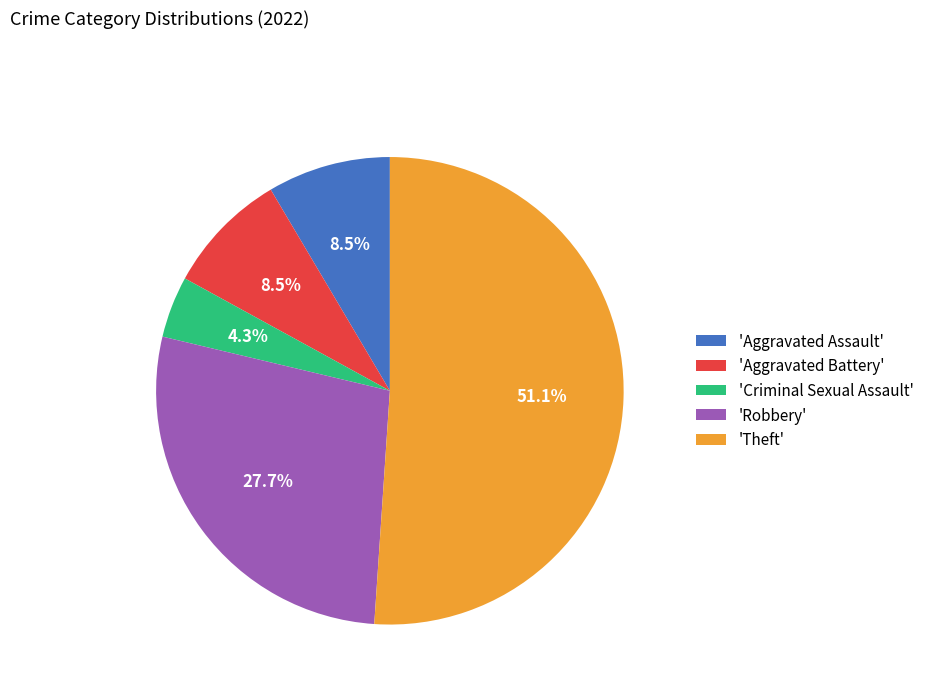

What is the largest slice in the pie chart?

'Theft'